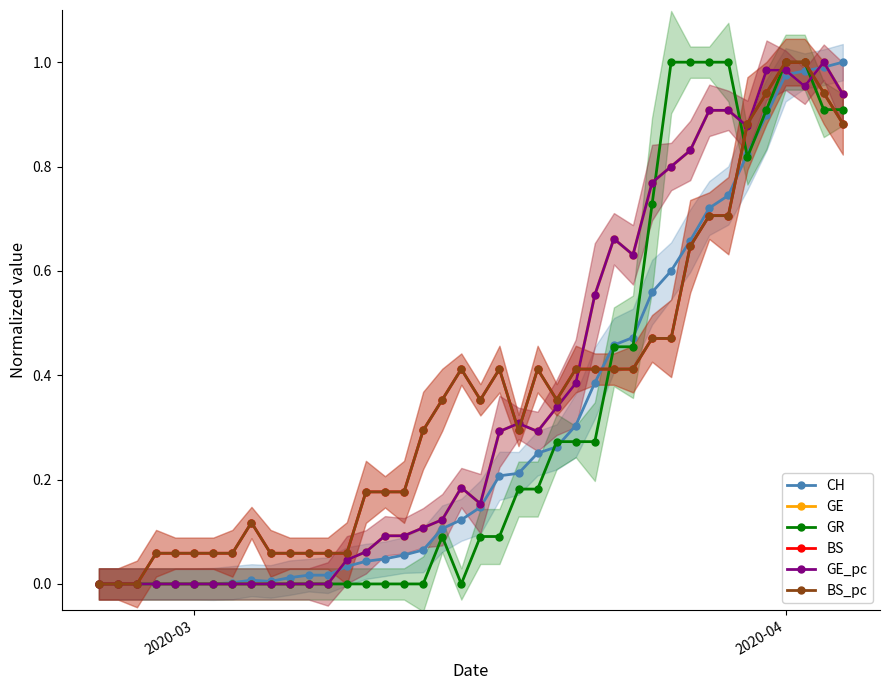

Reading left to right, what are all the values shown in this chart?

CH: 0.0	0.0	0.0	0.0	0.0	0.0	0.0	0.0	0.0	0.0	0.0	0.0	0.0	0.0	0.0	0.0	0.1	0.1	0.1	0.1	0.1	0.2	0.2	0.3	0.3	0.3	0.4	0.5	0.5	0.6	0.6	0.7	0.7	0.7	0.8	0.9	1.0	1.0	1.0	1.0
GE: 0.0	0.0	0.0	0.0	0.0	0.0	0.0	0.0	0.0	0.0	0.0	0.0	0.0	0.0	0.1	0.1	0.1	0.1	0.1	0.2	0.2	0.3	0.3	0.3	0.3	0.4	0.6	0.7	0.6	0.8	0.8	0.8	0.9	0.9	0.9	1.0	1.0	1.0	1.0	0.9
GR: 0.0	0.0	0.0	0.0	0.0	0.0	0.0	0.0	0.0	0.0	0.0	0.0	0.0	0.0	0.0	0.0	0.0	0.0	0.1	0.0	0.1	0.1	0.2	0.2	0.3	0.3	0.3	0.5	0.5	0.7	1.0	1.0	1.0	1.0	0.8	0.9	1.0	1.0	0.9	0.9
BS: 0.0	0.0	0.0	0.1	0.1	0.1	0.1	0.1	0.1	0.1	0.1	0.1	0.1	0.1	0.2	0.2	0.2	0.3	0.4	0.4	0.4	0.4	0.3	0.4	0.4	0.4	0.4	0.4	0.4	0.5	0.5	0.6	0.7	0.7	0.9	0.9	1.0	1.0	0.9	0.9
GE_pc: 0.0	0.0	0.0	0.0	0.0	0.0	0.0	0.0	0.0	0.0	0.0	0.0	0.0	0.0	0.1	0.1	0.1	0.1	0.1	0.2	0.2	0.3	0.3	0.3	0.3	0.4	0.6	0.7	0.6	0.8	0.8	0.8	0.9	0.9	0.9	1.0	1.0	1.0	1.0	0.9
BS_pc: 0.0	0.0	0.0	0.1	0.1	0.1	0.1	0.1	0.1	0.1	0.1	0.1	0.1	0.1	0.2	0.2	0.2	0.3	0.4	0.4	0.4	0.4	0.3	0.4	0.4	0.4	0.4	0.4	0.4	0.5	0.5	0.6	0.7	0.7	0.9	0.9	1.0	1.0	0.9	0.9